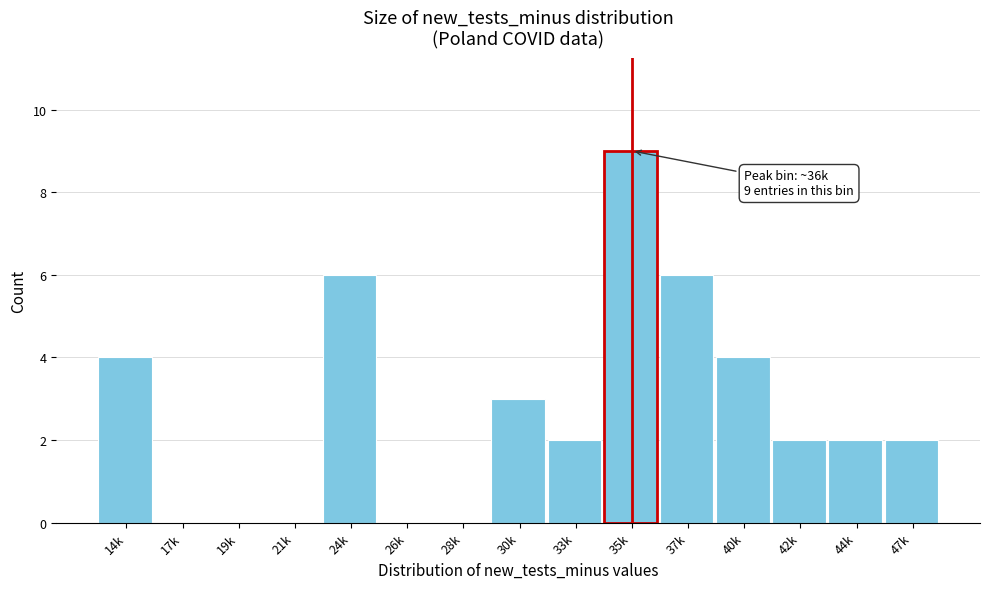

Reading left to right, transcribe all the data shown in this chart.

14k=4	17k=0	19k=0	21k=0	24k=6	26k=0	28k=0	30k=3	33k=2	35k=9	37k=6	40k=4	42k=2	44k=2	47k=2